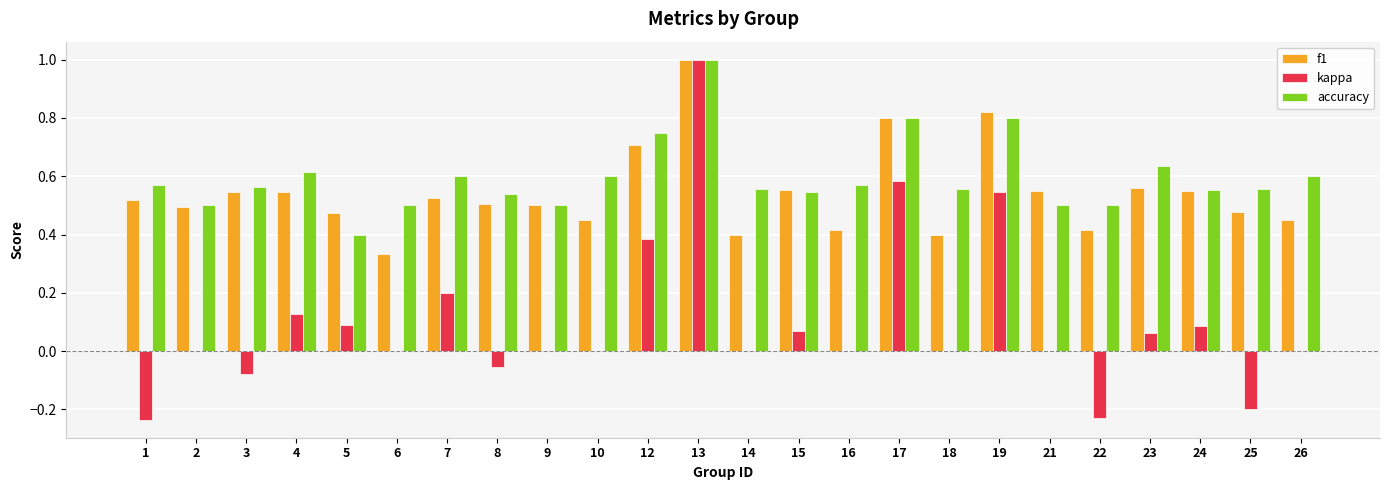

What is the sum of all f1 values?

13.0